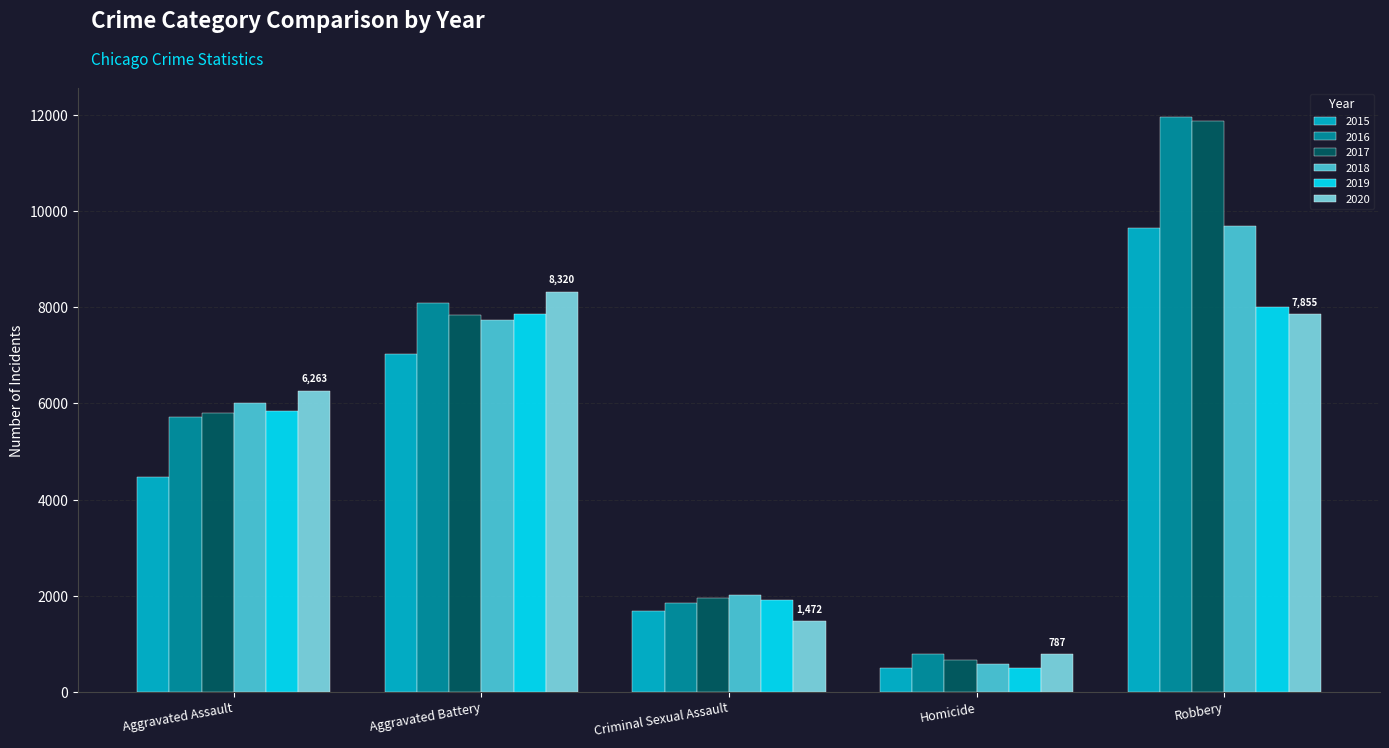

List the labels in order of 2017 value, smallest first.

Homicide, Criminal Sexual Assault, Aggravated Assault, Aggravated Battery, Robbery